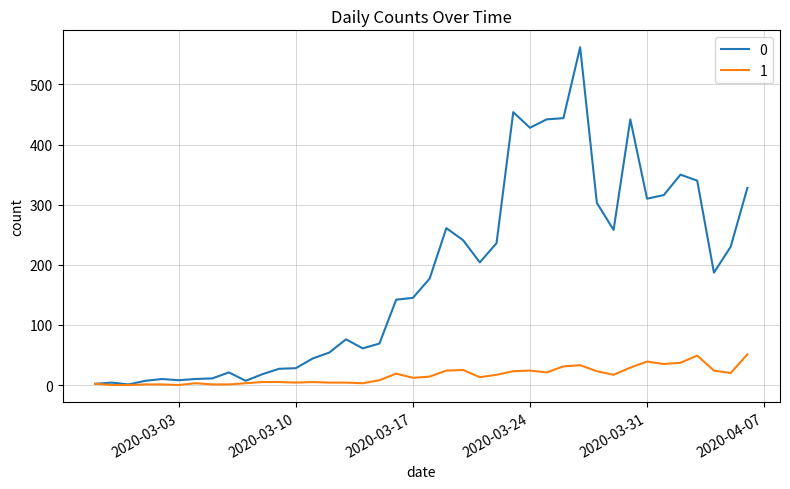

Rank the series by their maximum value, from highest to lowest.

0, 1